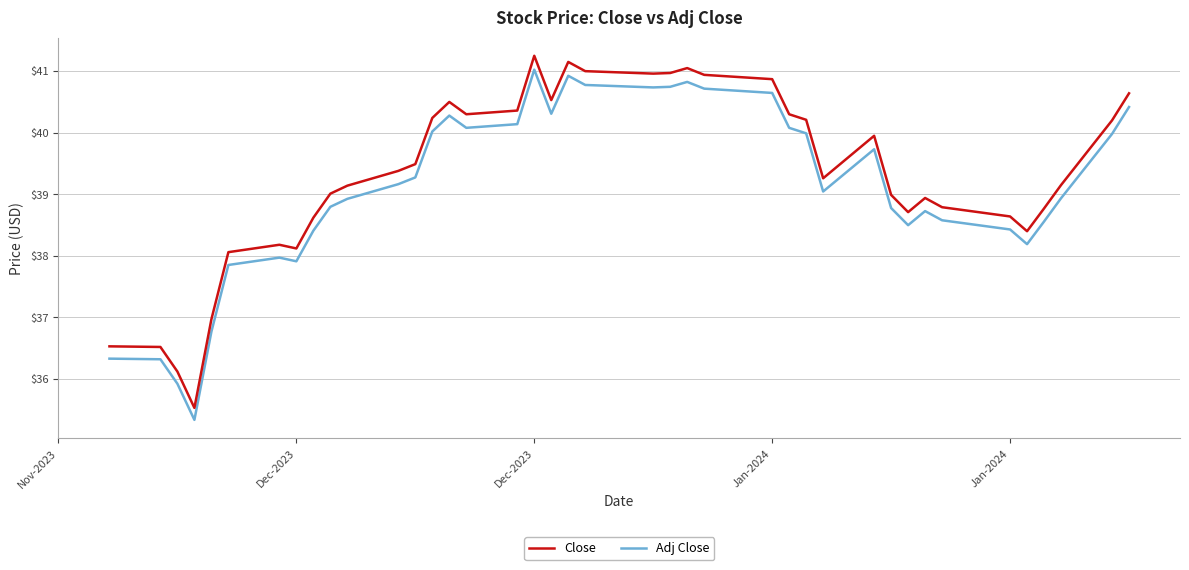

True or false: Close and Adj Close cross at least once.

False